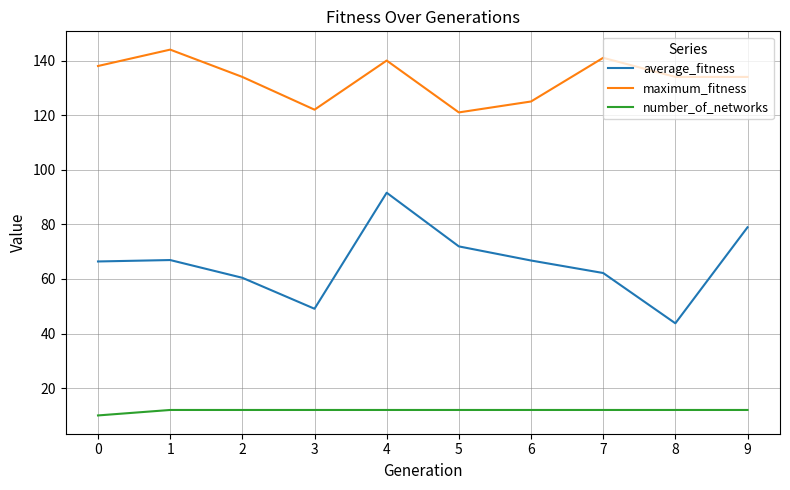

Which series changed the most between 8 and 9?

average_fitness